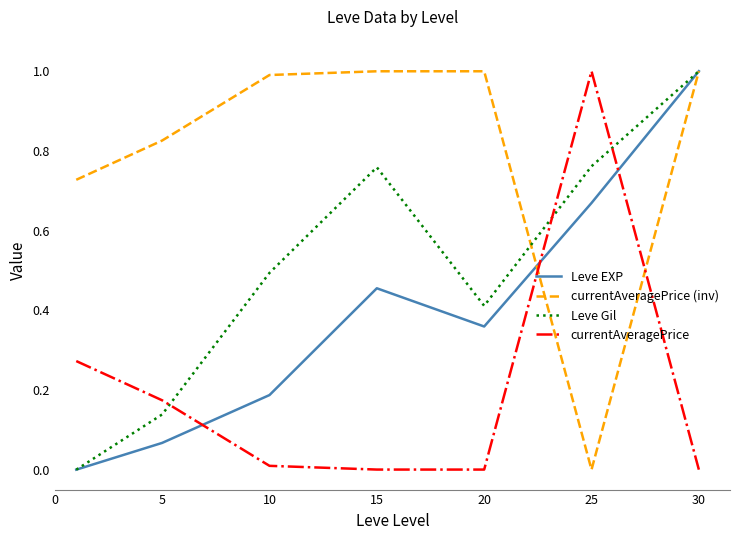

What is the highest value of the currentAveragePrice (inv) series?

1.0